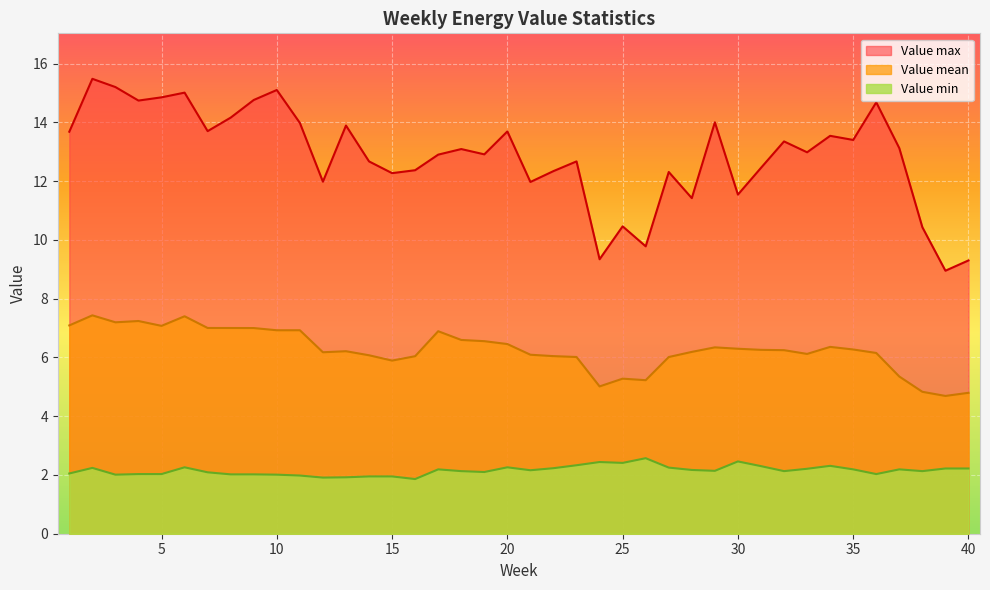

In Value mean, how many points are higher than both neighbors (excluding endpoints)?

9